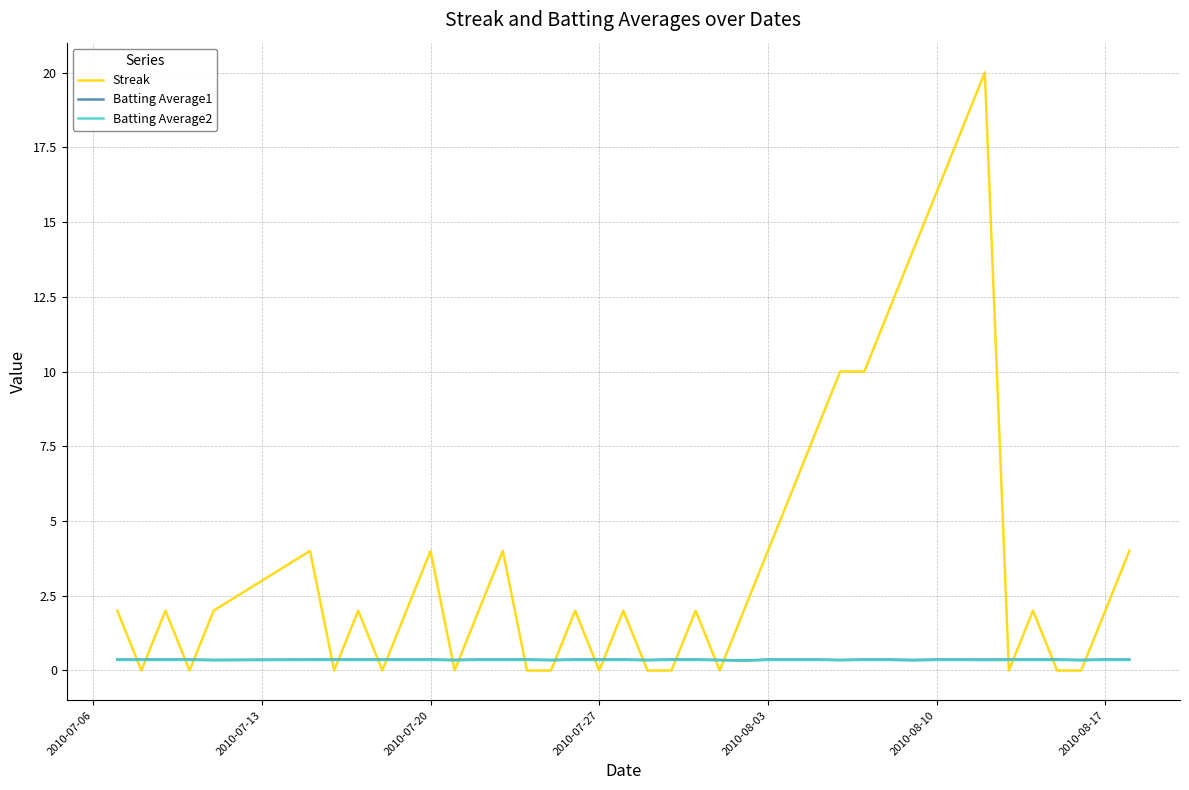

Which series has the widest spread of values?

Streak